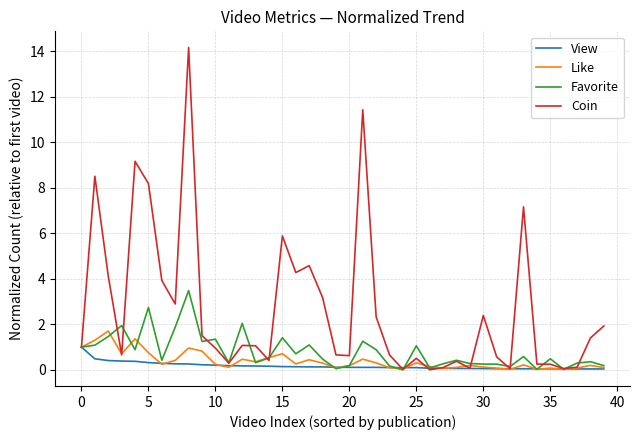

What is the greatest value displayed?

14.2